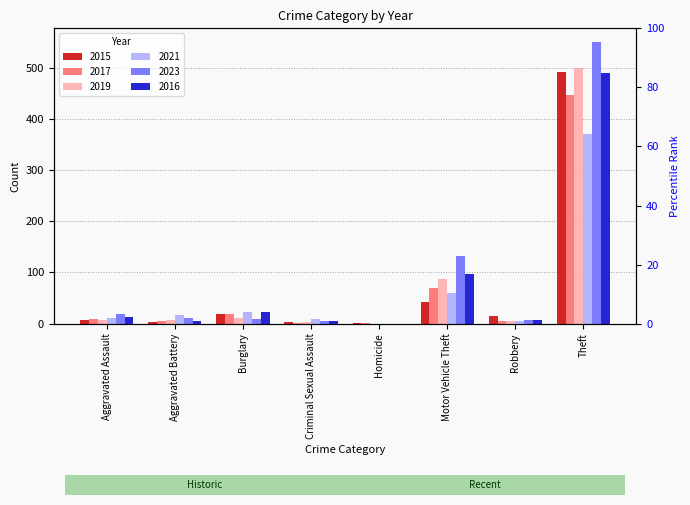

Rank the series at Theft from lowest to highest value.

2021, 2017, 2016, 2015, 2019, 2023